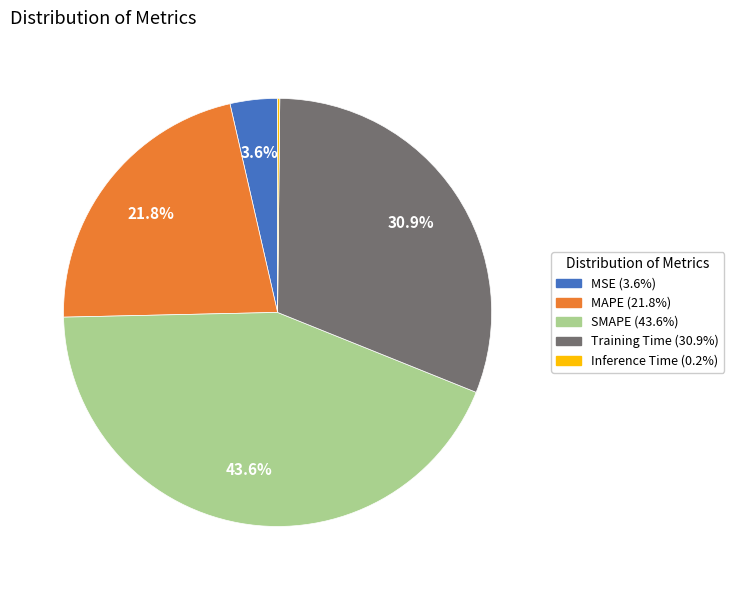

Approximately how many times larger is the value at MAPE compared to Training Time?

0.7